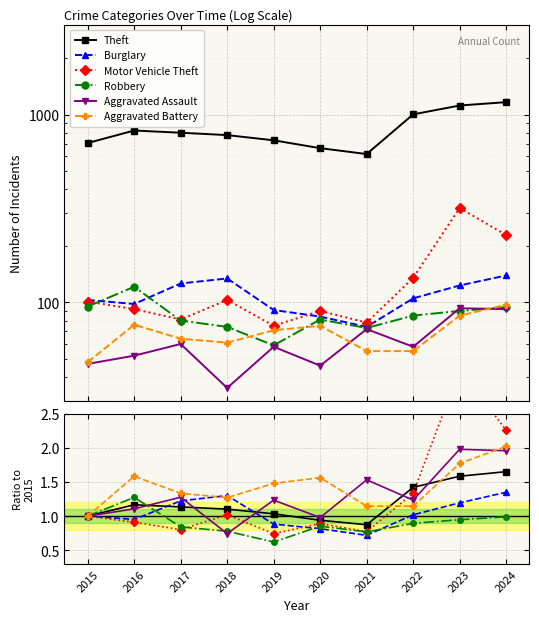

How many times do Aggravated Battery and Aggravated Assault cross each other?

2